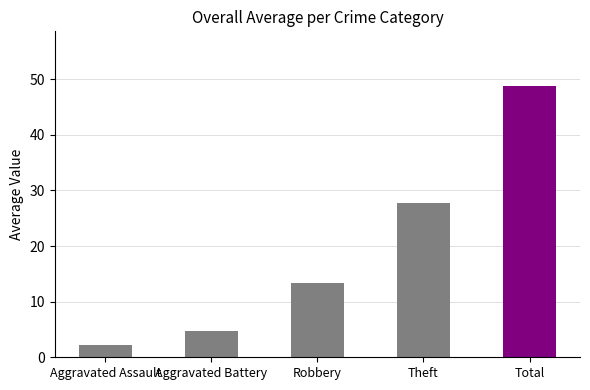

What is the average value of the Robbery series?

13